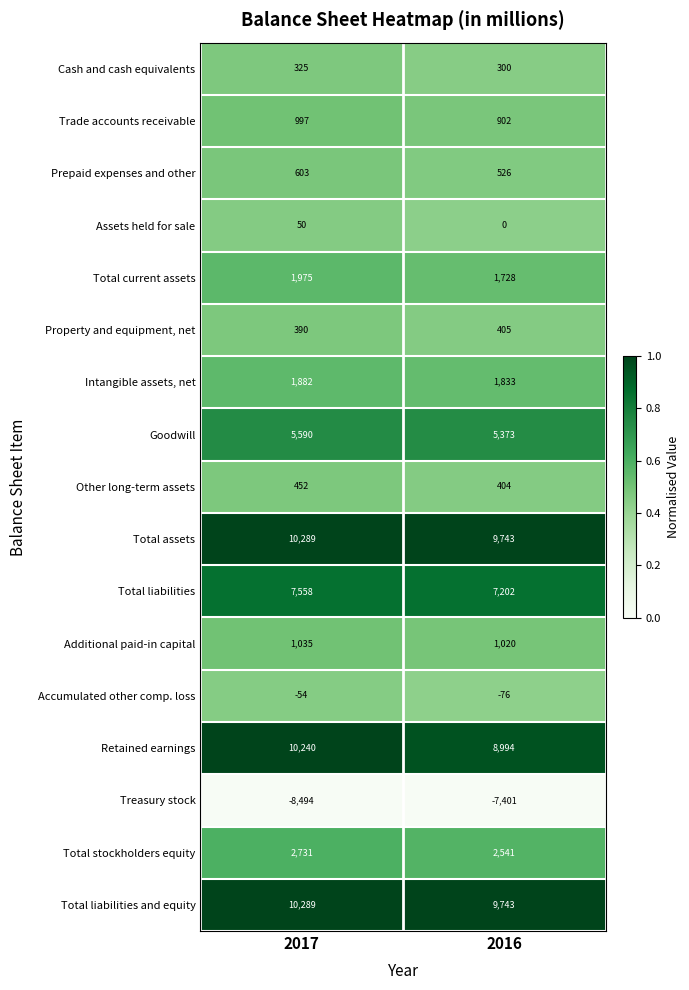

What is the total value across all series at 2017?

45858